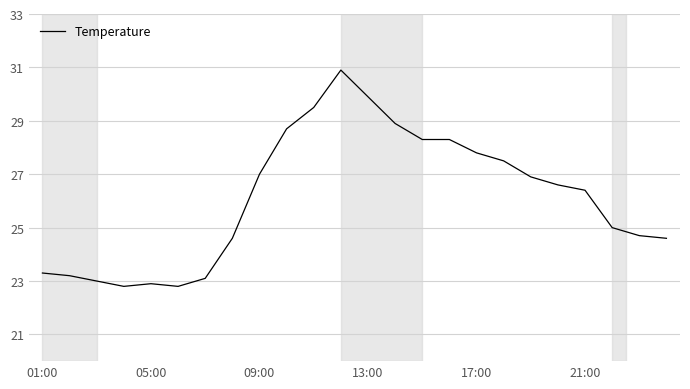

What is the greatest value displayed?

30.9